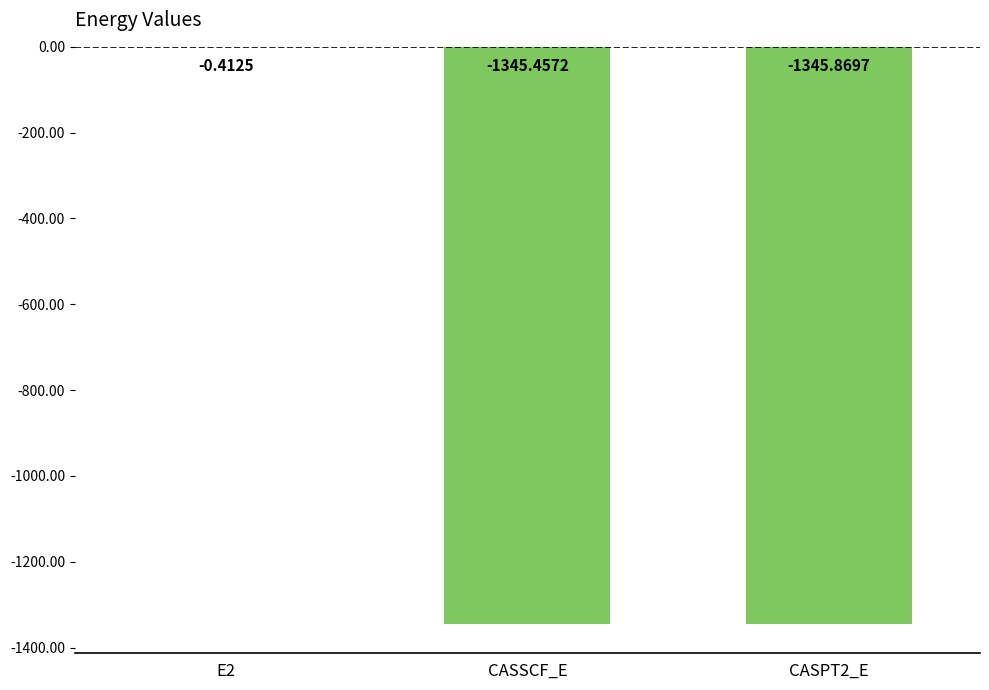

The value at CASPT2_E is -1345.9. True or false?

True